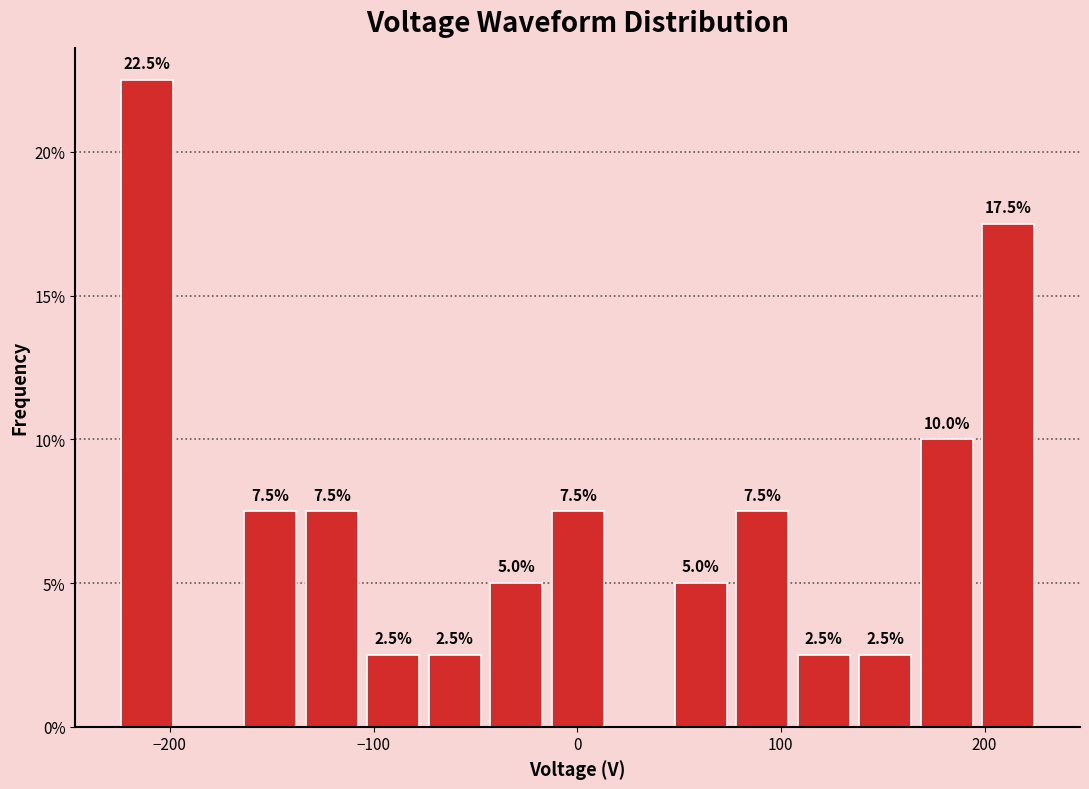

Read against the x-axis, roughly where is the centre of the tallest bar?

-210